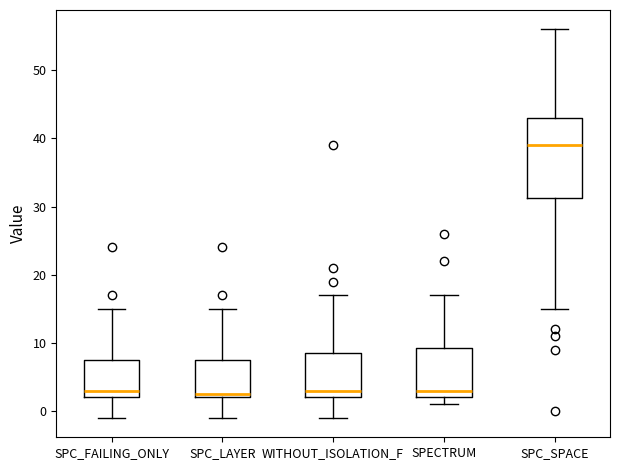

Where does the median line of the box for SPECTRUM sit on the y-axis? The values are not printed on the chart, so give them approximately, as read against the axis.

3